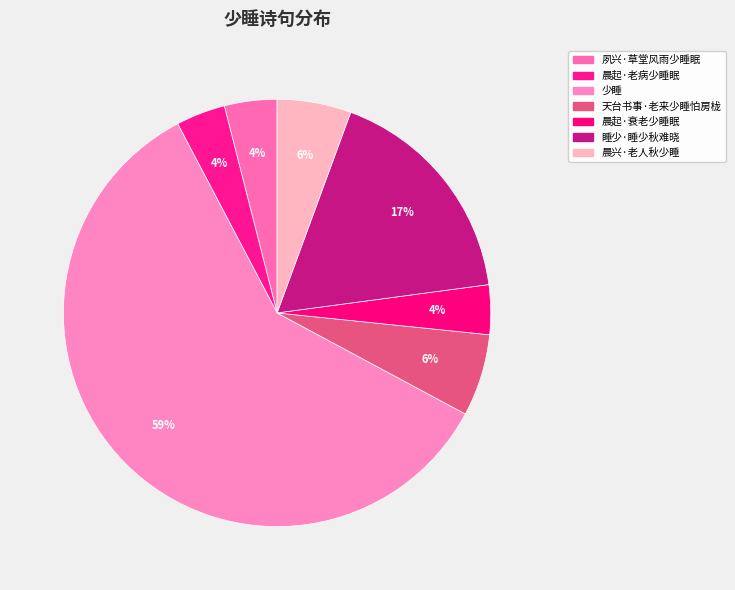

Which slice is the largest?

少睡